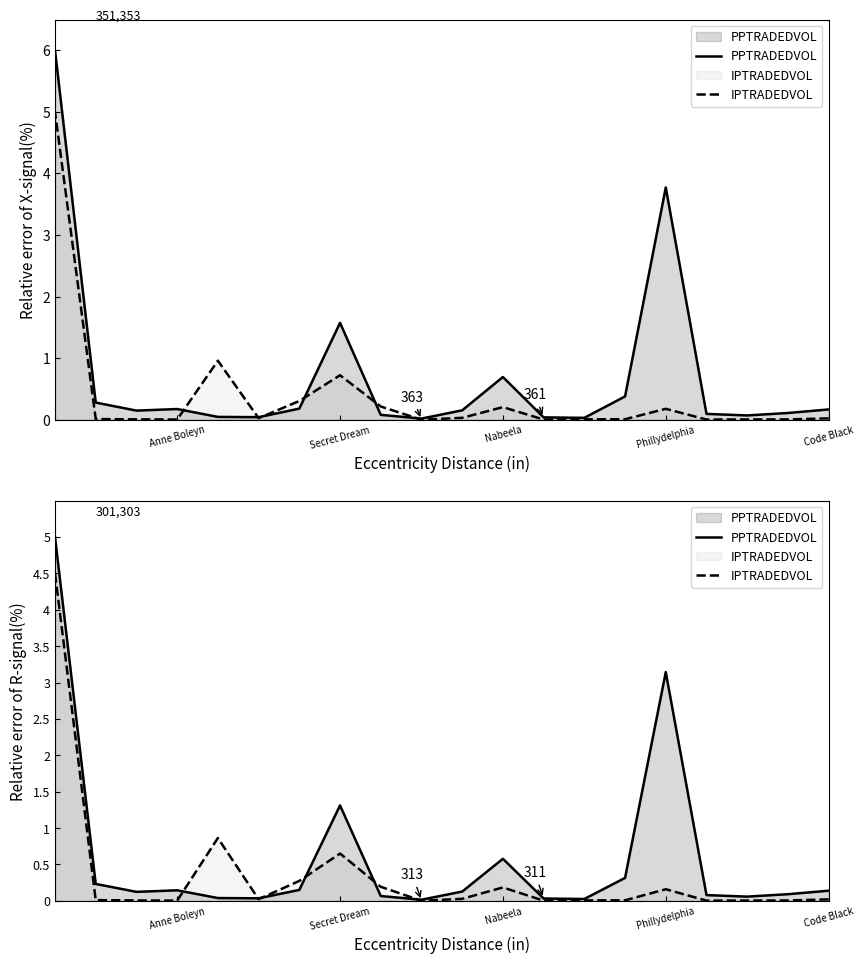

True or false: IPTRADEDVOL has a value of 0.0 at 14.

False